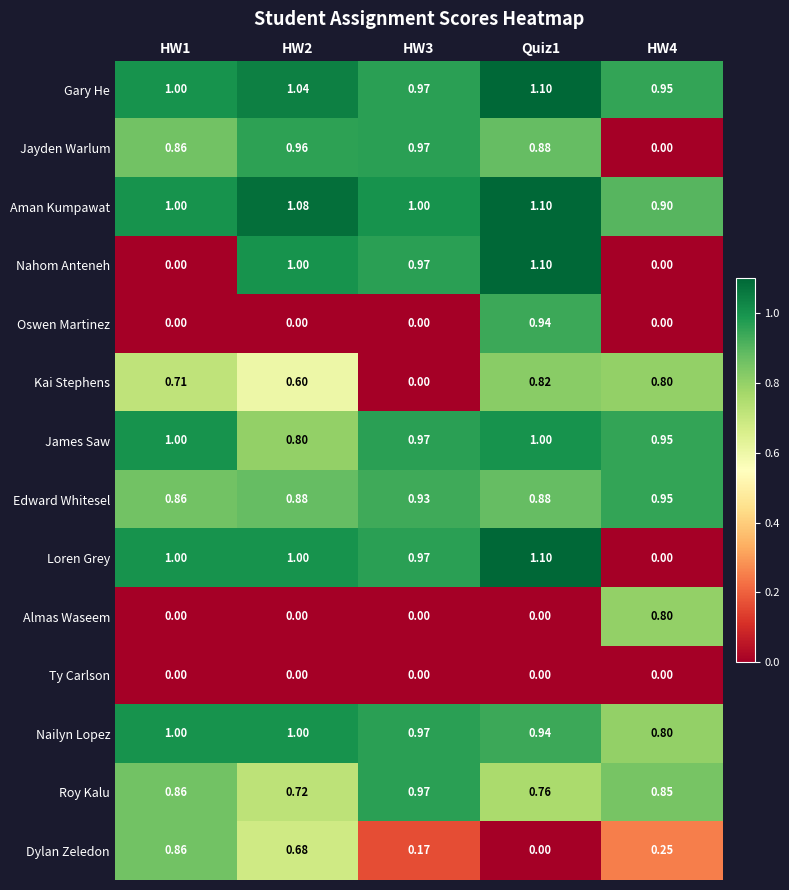

Which series has the largest total across all categories?

Aman Kumpawat